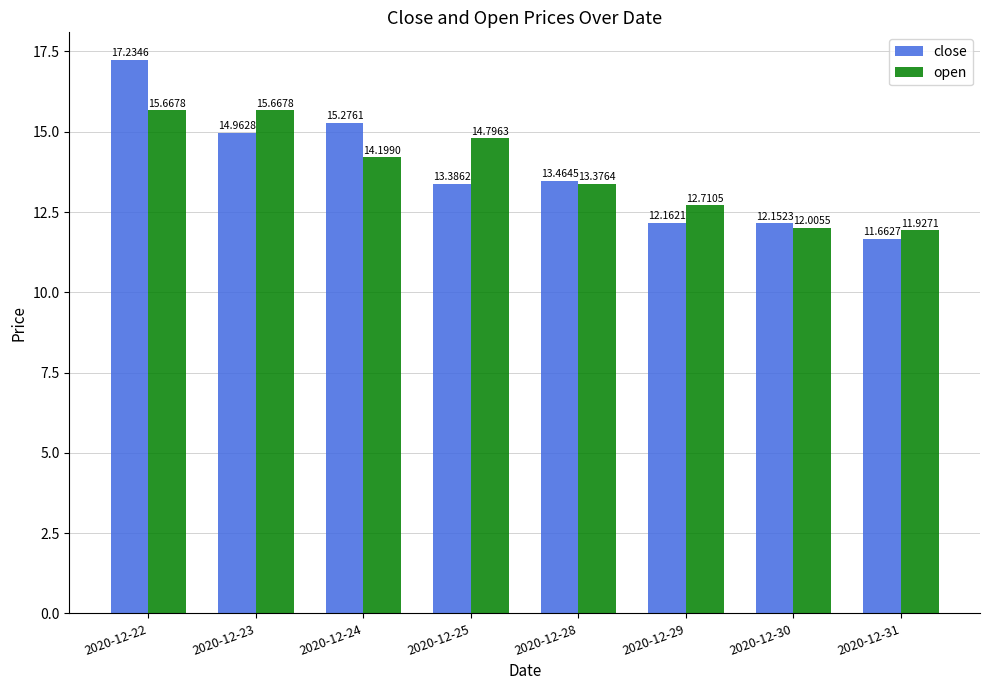

Is it true that open equals 17.4 at 2020-12-30?

False